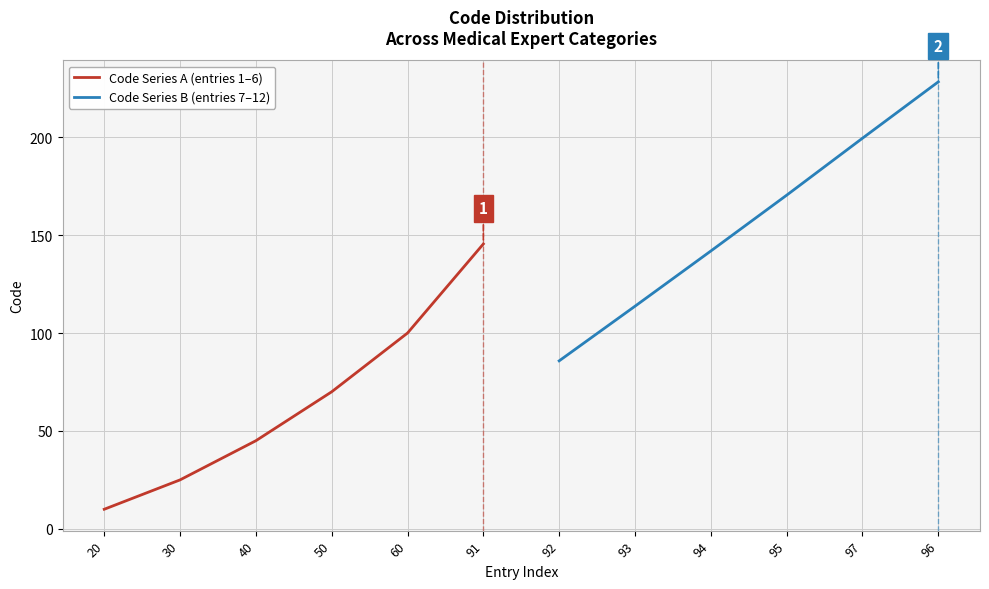

List the labels in order of Code Series A (entries 1–6) value, smallest first.

20, 30, 40, 50, 60, 91